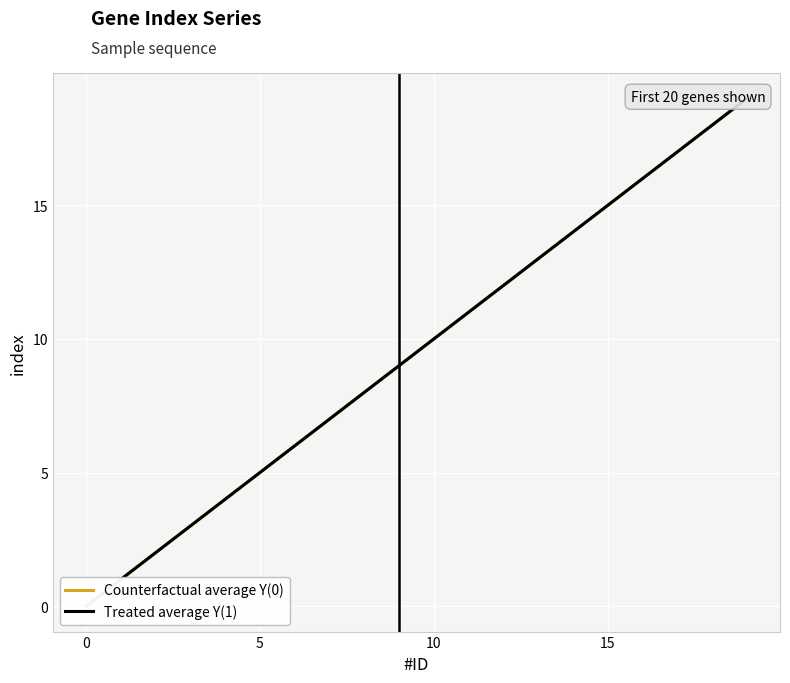

How many lines are shown in the chart?

2